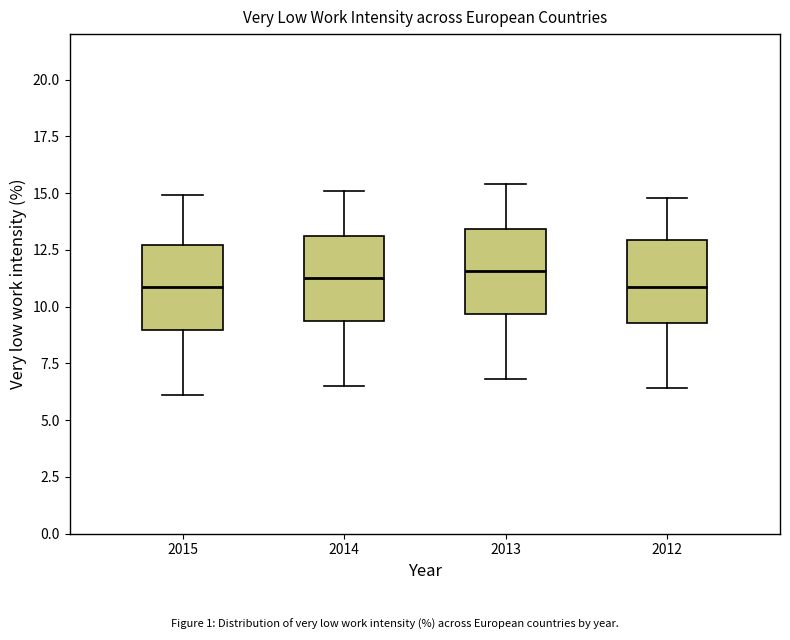

Reading left to right, transcribe this box plot: for each box, give where its median line is, the range the box spans, and where its two whiskers end, as read against the y-axis. The values are not printed on the chart, so give them approximately, as read against the axis.

2015: median 11.0, box 9.0 to 12.5, whiskers 6.0 to 15.0
2014: median 11.5, box 9.5 to 13.0, whiskers 6.5 to 15.0
2013: median 11.5, box 9.5 to 13.5, whiskers 7.0 to 15.5
2012: median 11.0, box 9.5 to 13.0, whiskers 6.5 to 15.0